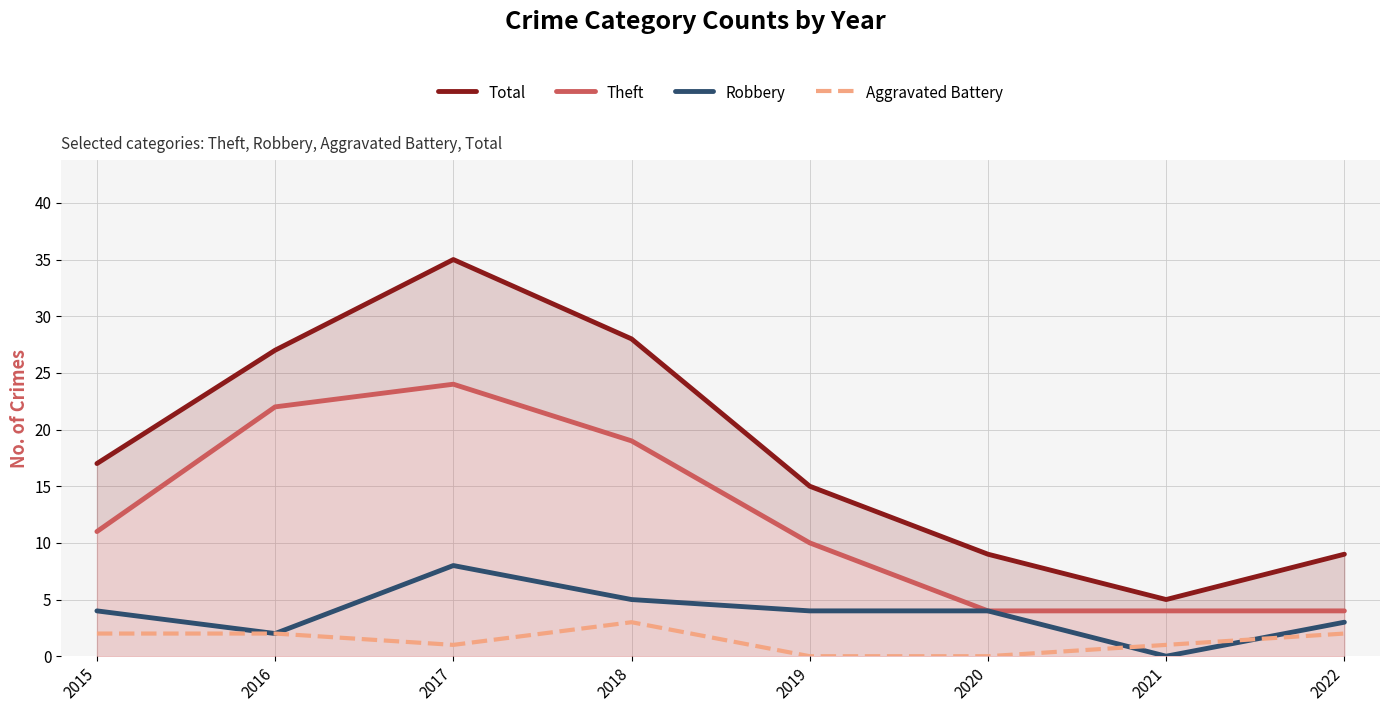

Reading left to right, list all the values displayed in this chart.

Total: 17	27	35	28	15	9	5	9
Theft: 11	22	24	19	10	4	4	4
Robbery: 4	2	8	5	4	4	0	3
Aggravated Battery: 2	2	1	3	0	0	1	2